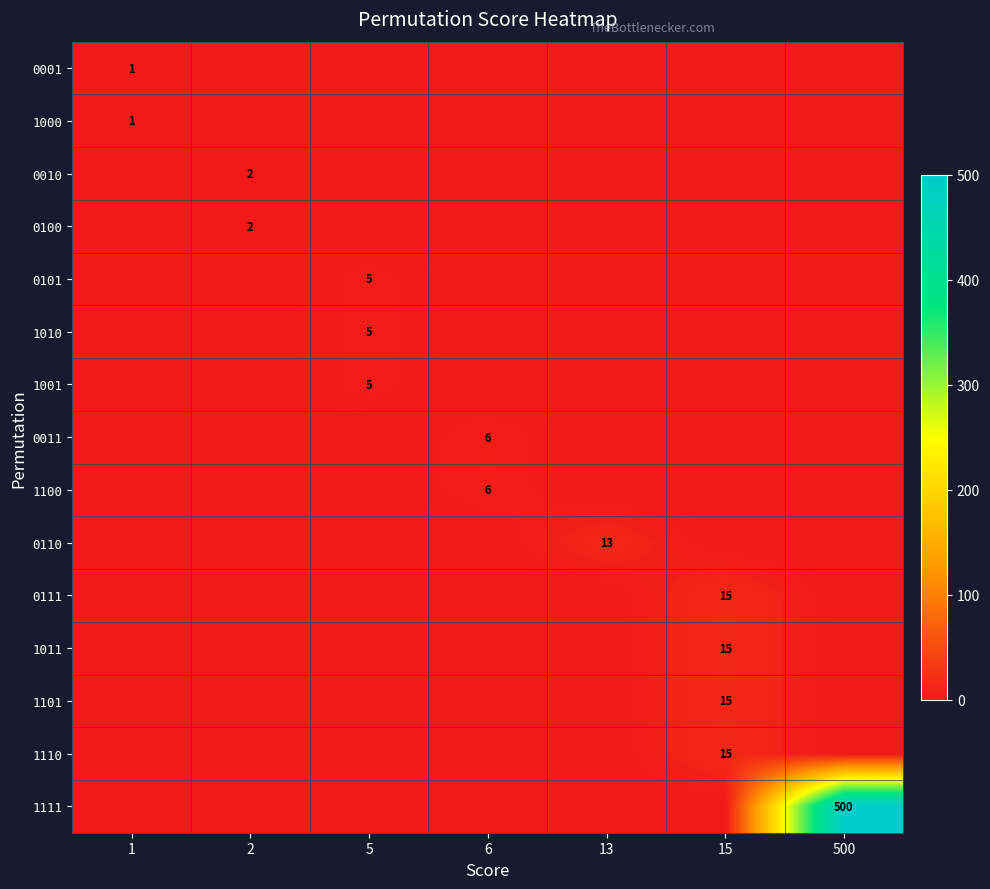

Is it true that 1000 equals 2 at 1?

False